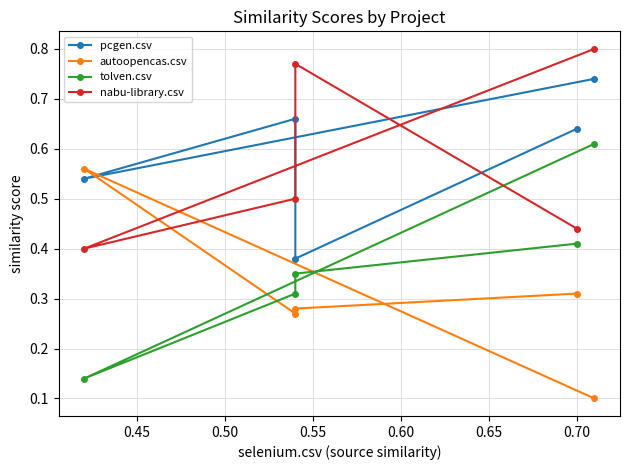

What is the difference between the maximum and minimum values in the pcgen.csv series?

0.4